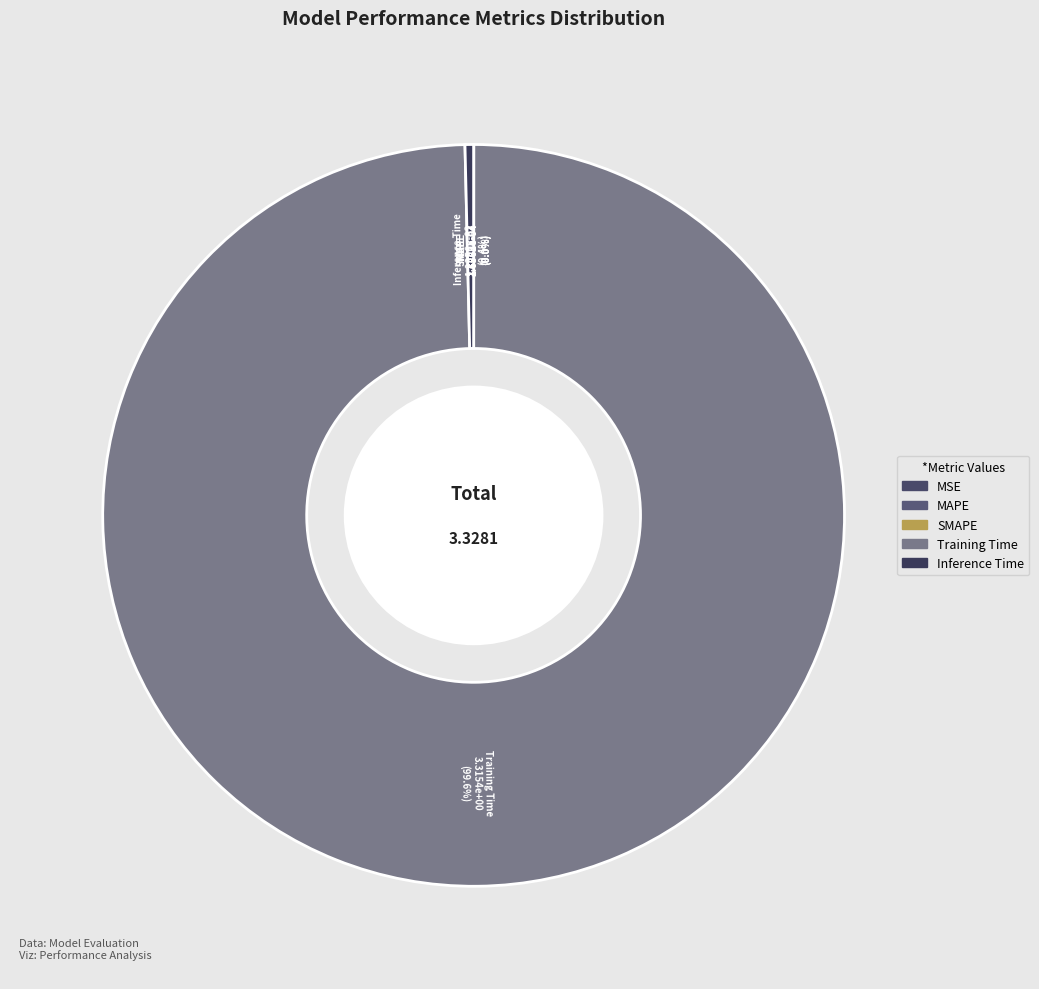

Is there any slice that represents more than half of the pie?

Yes